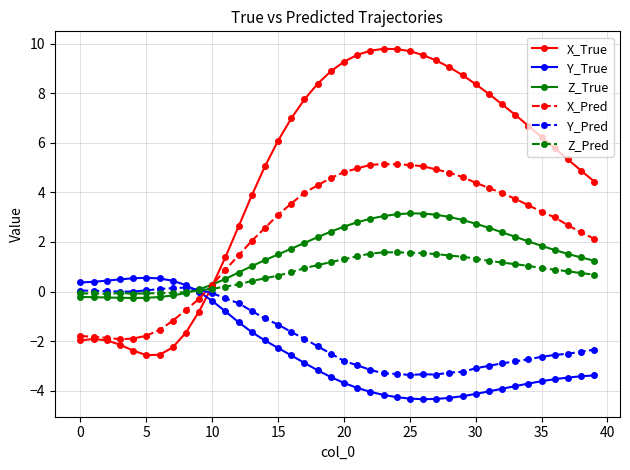

How many intersections are there between Y_True and X_Pred?

1